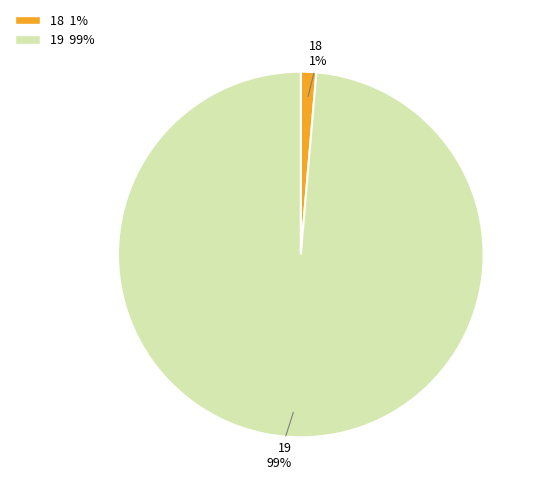

Count the number of slices in the pie.

2